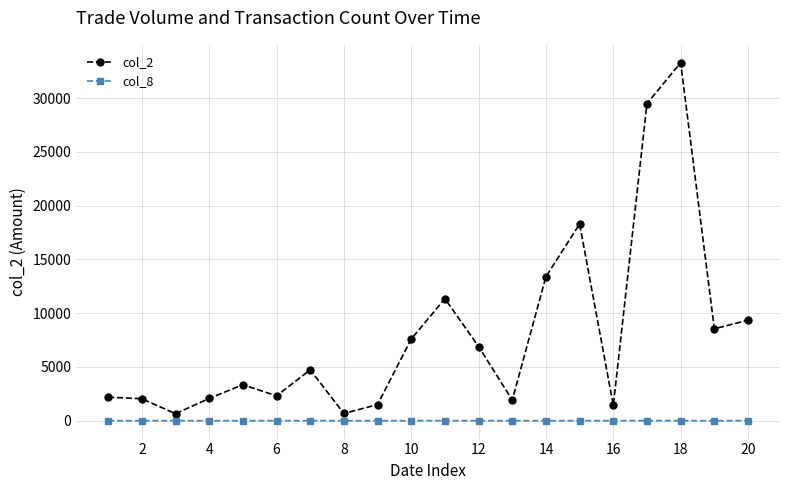

What is the greatest value displayed?

33300